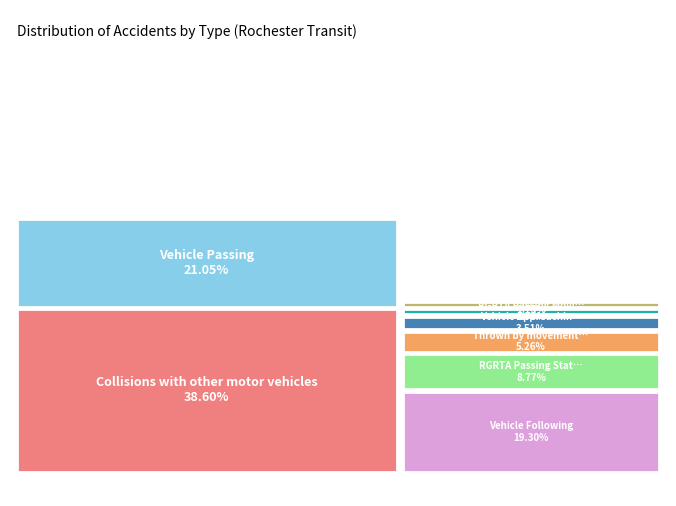

How many segments does this pie chart have?

8